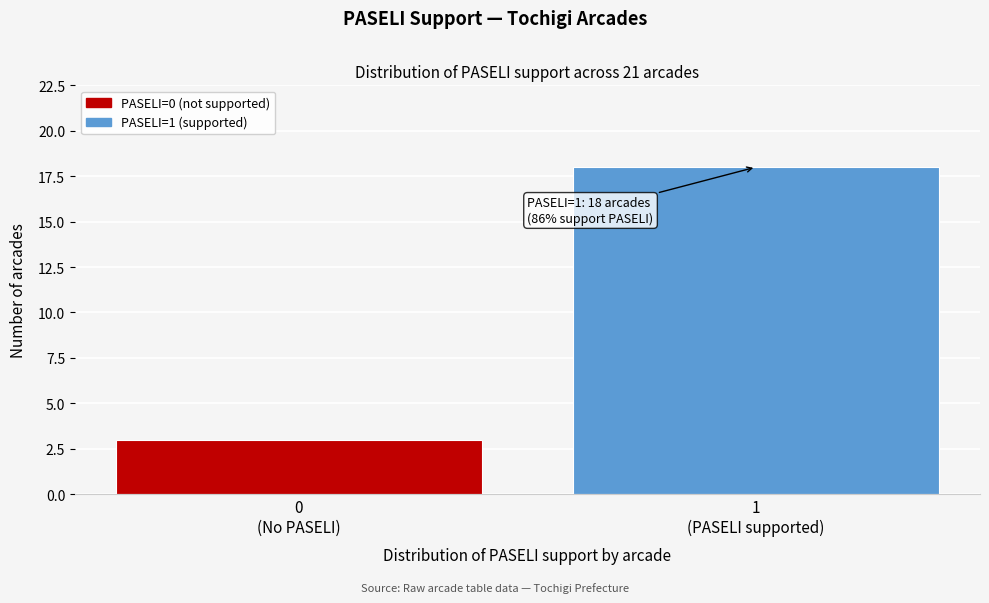

Reading right to left, extract all data points from this chart.

18	3